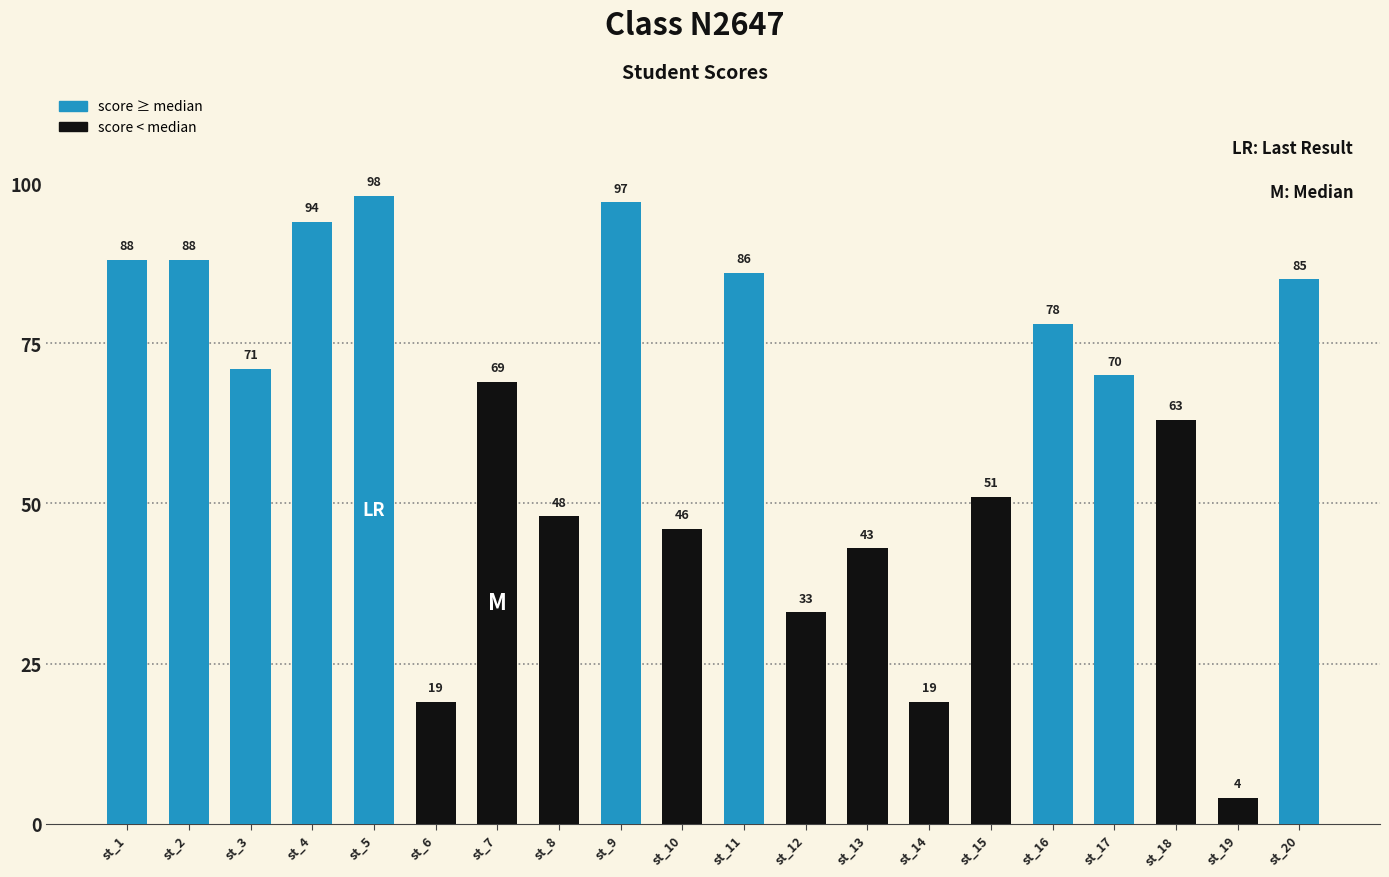

What is the change in value from st_2 to st_5?

+10